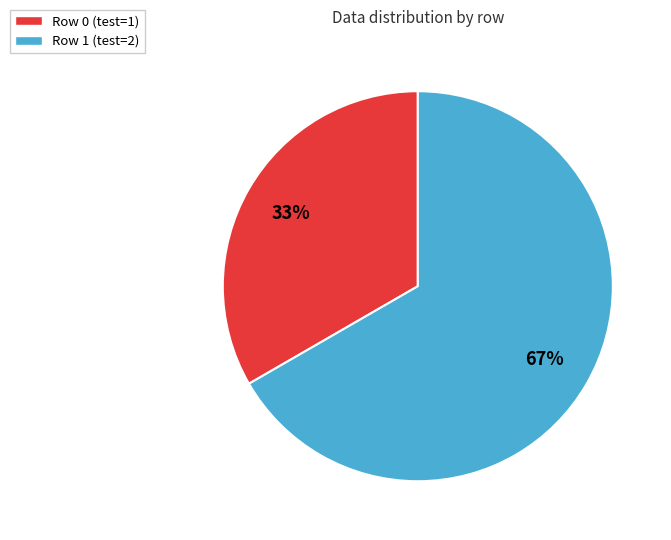

Rank the categories by value from highest to lowest.

Row 1, Row 0